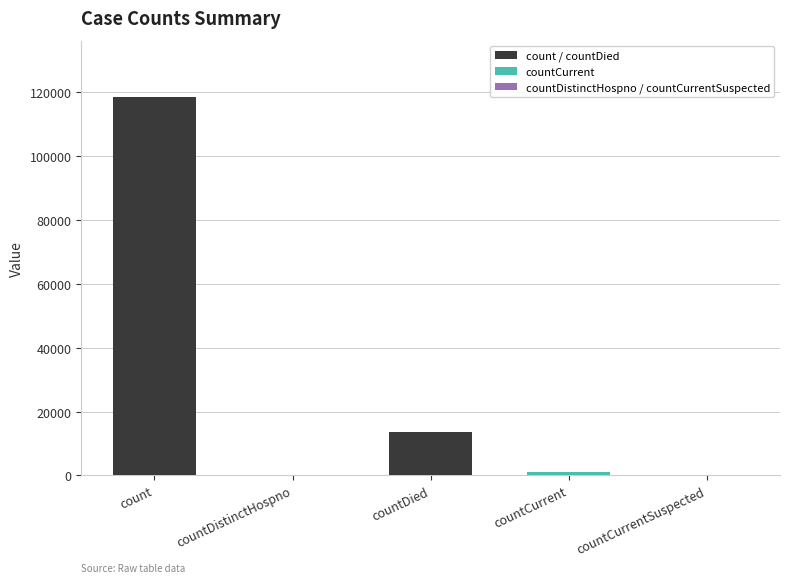

How many series are shown in this chart?

1